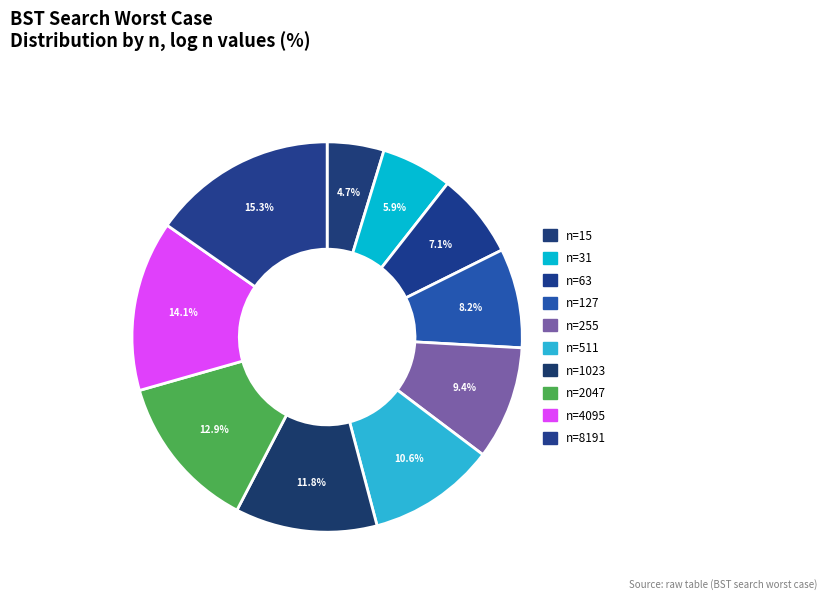

How many slices are in this pie chart?

10